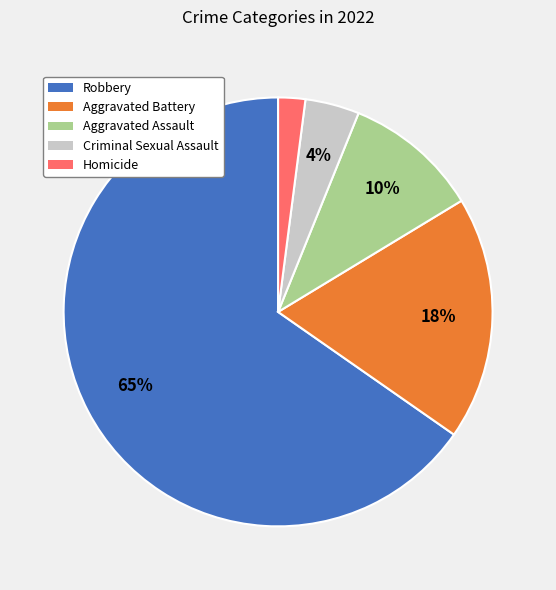

To the nearest percent, what is the average slice percentage?

20%